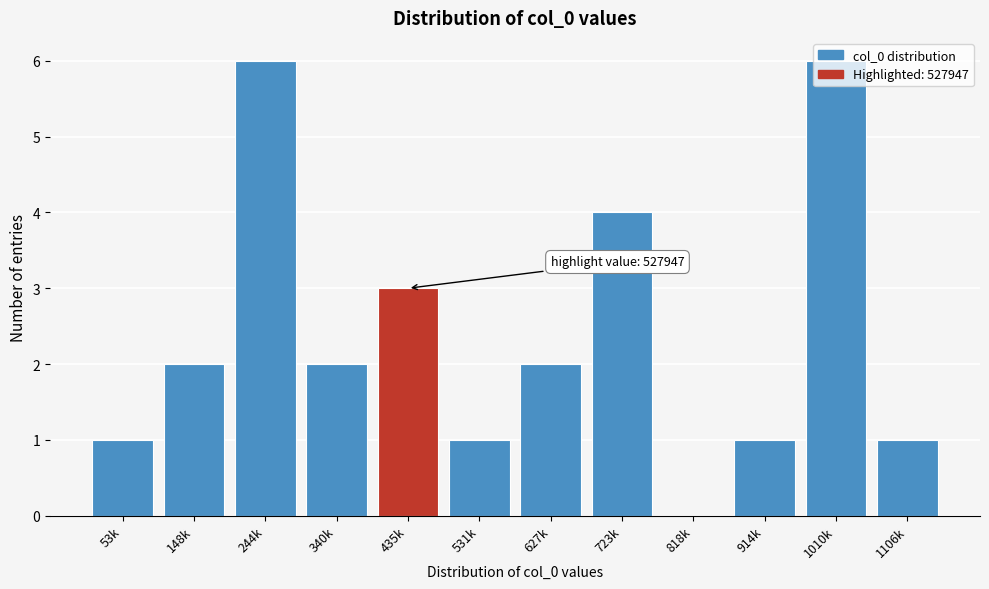

What is the sum of all values?

29